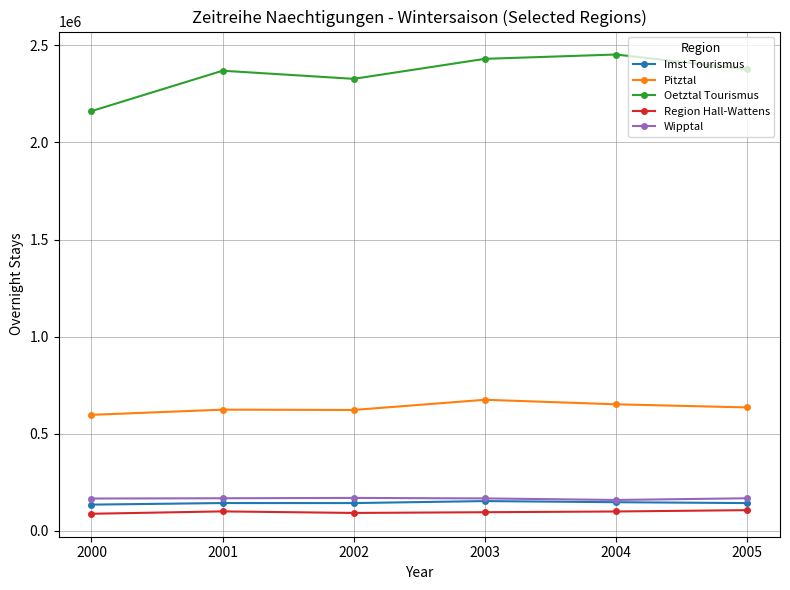

What is the value of the Wipptal point at the 4th from the left?

166757